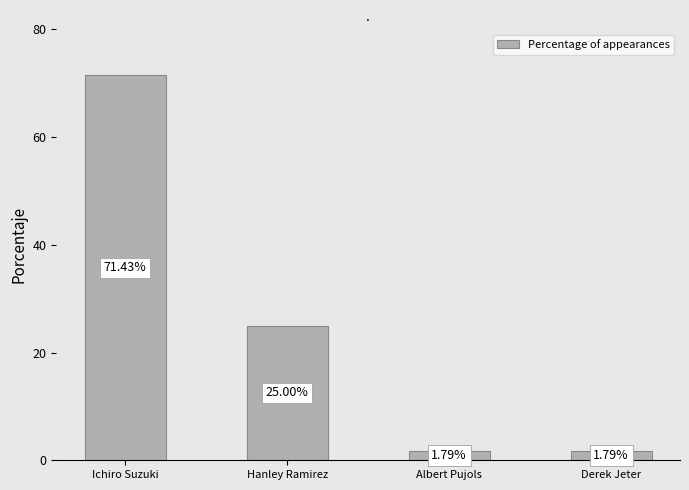

Which has a higher value, Hanley Ramirez or Albert Pujols?

Hanley Ramirez